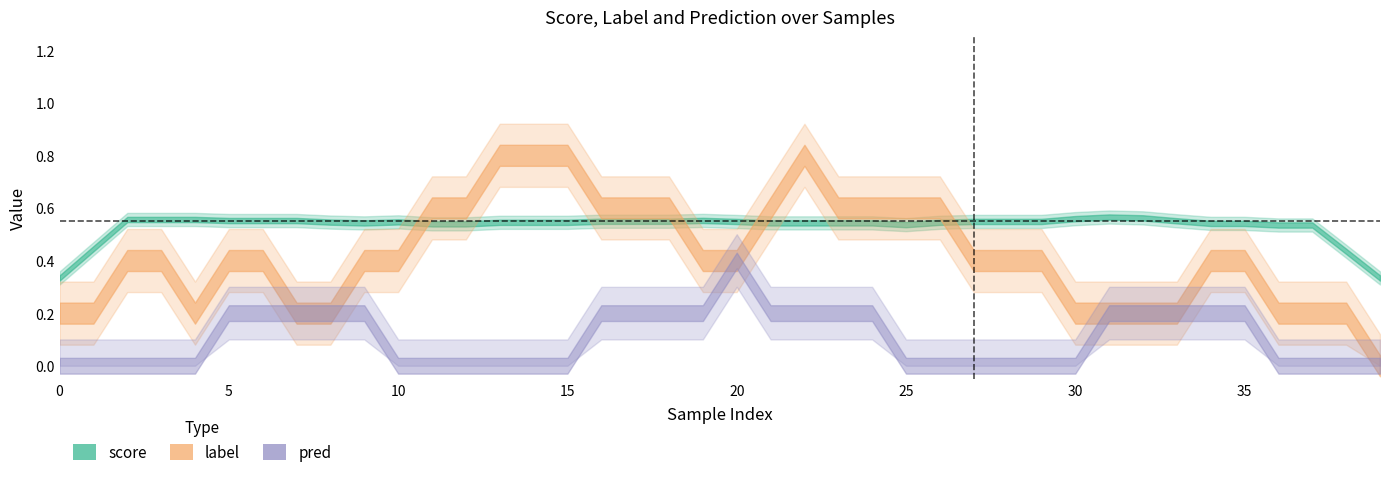

Which has a higher value, 5 or 9?

5